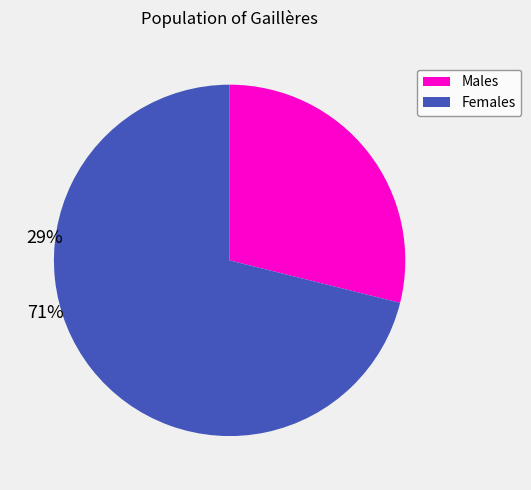

Is there a majority slice in this chart?

Yes